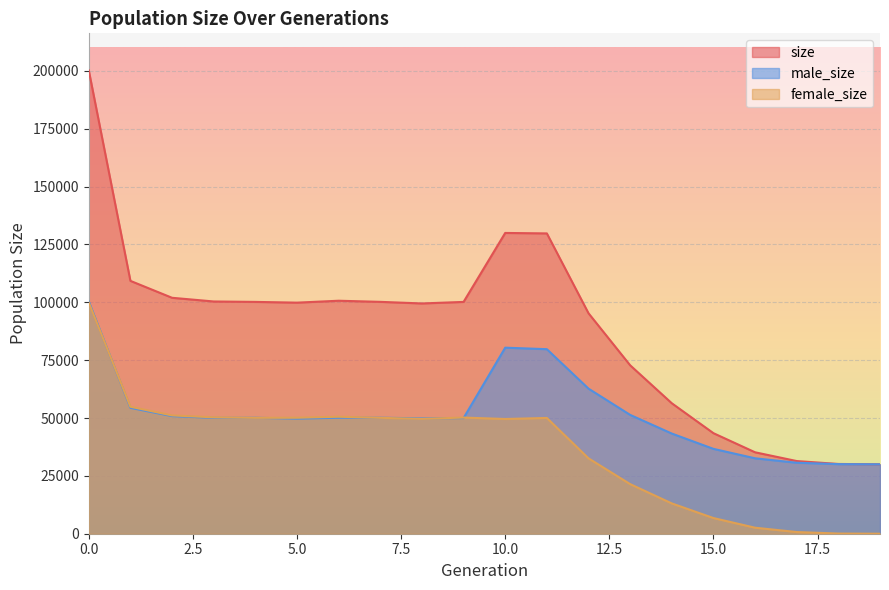

What is the greatest value displayed?

200237